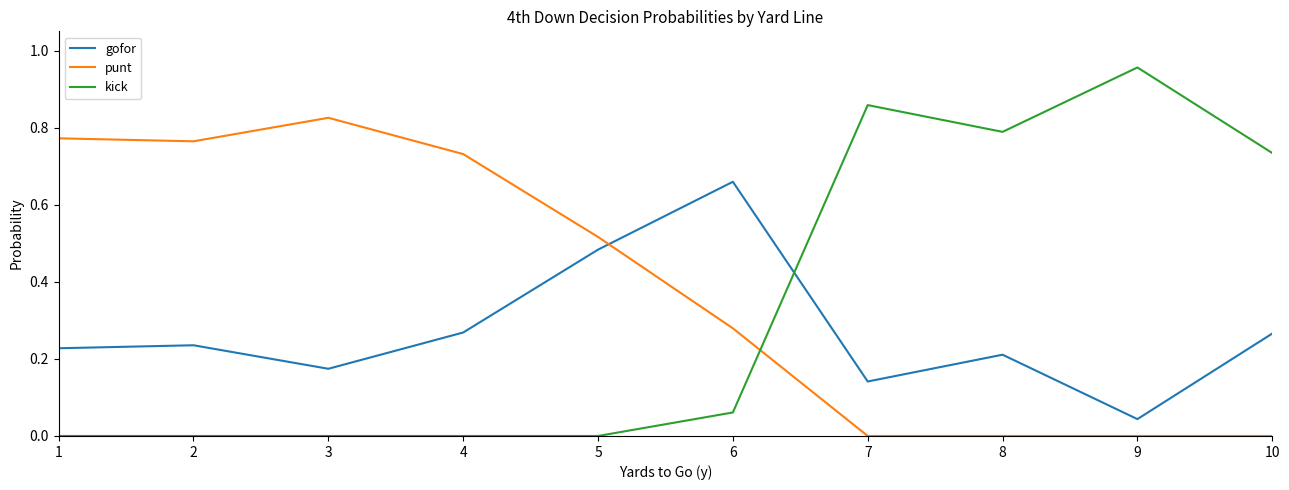

At which category does the chart reach its peak across all series?

9